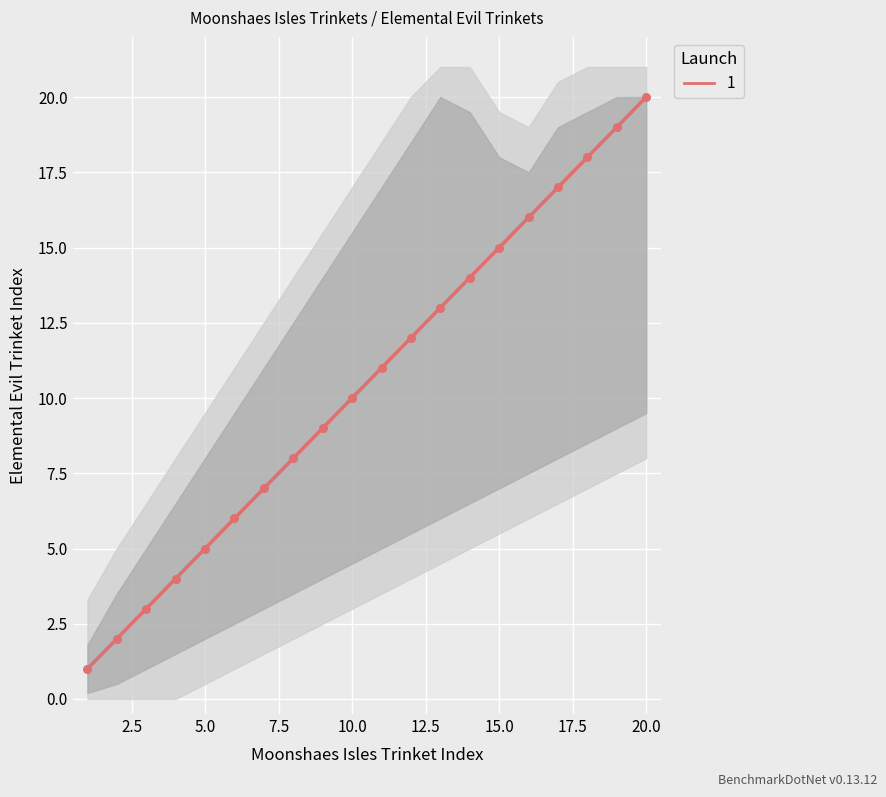

What is the ratio of the value at 8 to the value at 14?

0.6